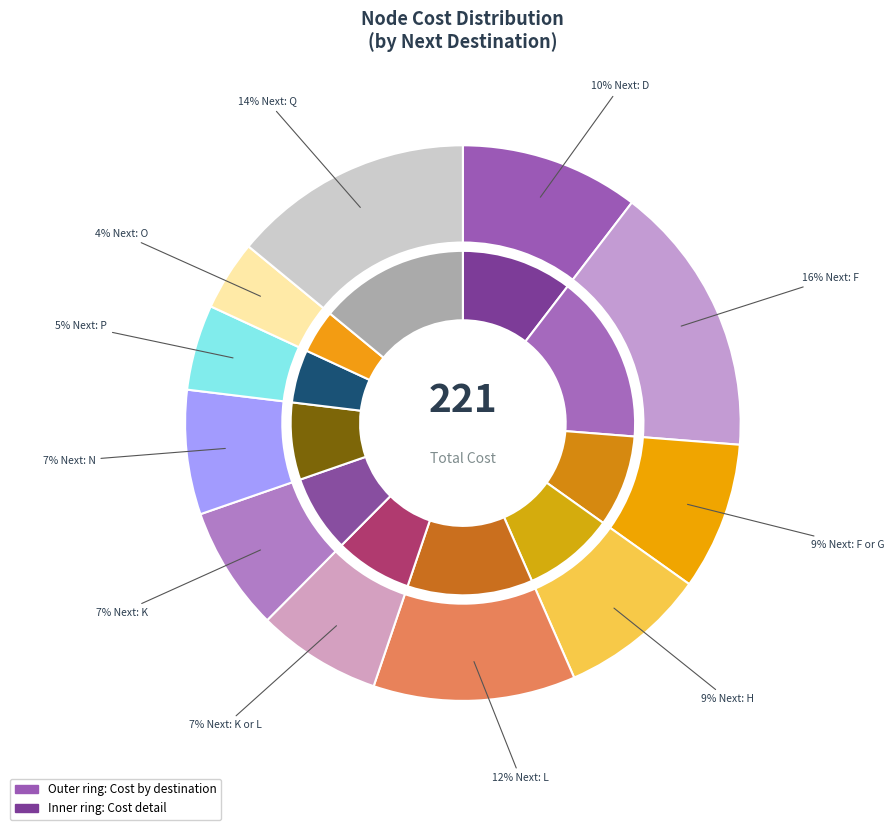

Is there a majority slice in this chart?

No